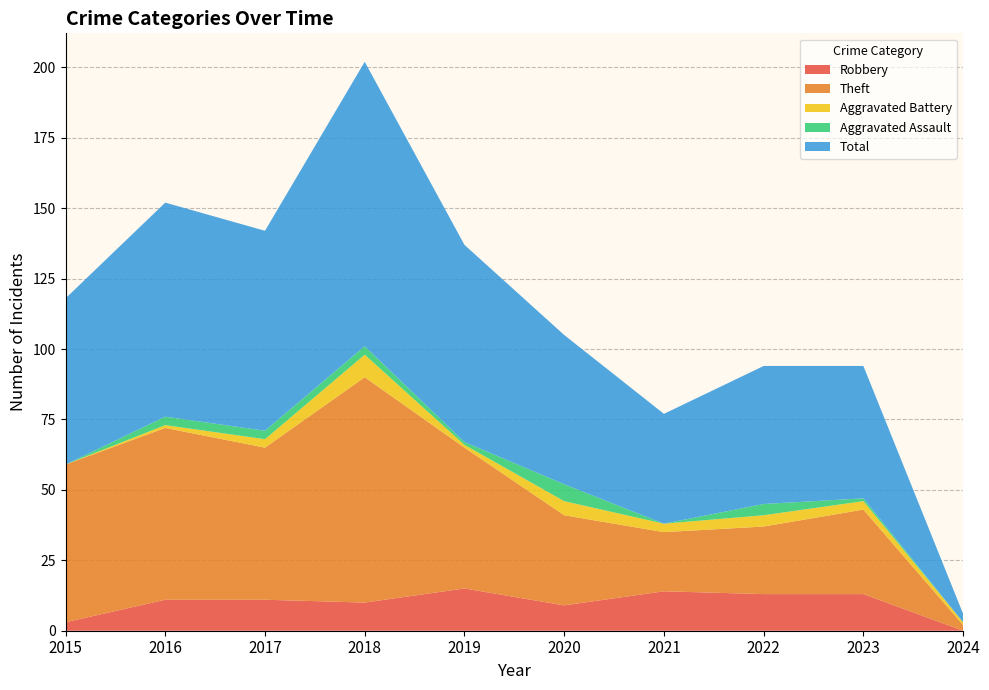

Reading left to right, transcribe all the data shown in this chart.

Robbery: 2015=3	2016=11	2017=11	2018=10	2019=15	2020=9	2021=14	2022=13	2023=13	2024=0
Theft: 2015=56	2016=61	2017=54	2018=80	2019=50	2020=32	2021=21	2022=24	2023=30	2024=2
Aggravated Battery: 2015=0	2016=1	2017=3	2018=8	2019=1	2020=5	2021=3	2022=4	2023=3	2024=1
Aggravated Assault: 2015=0	2016=3	2017=3	2018=3	2019=1	2020=6	2021=0	2022=4	2023=1	2024=0
Total: 2015=59	2016=76	2017=71	2018=101	2019=70	2020=53	2021=39	2022=49	2023=47	2024=3